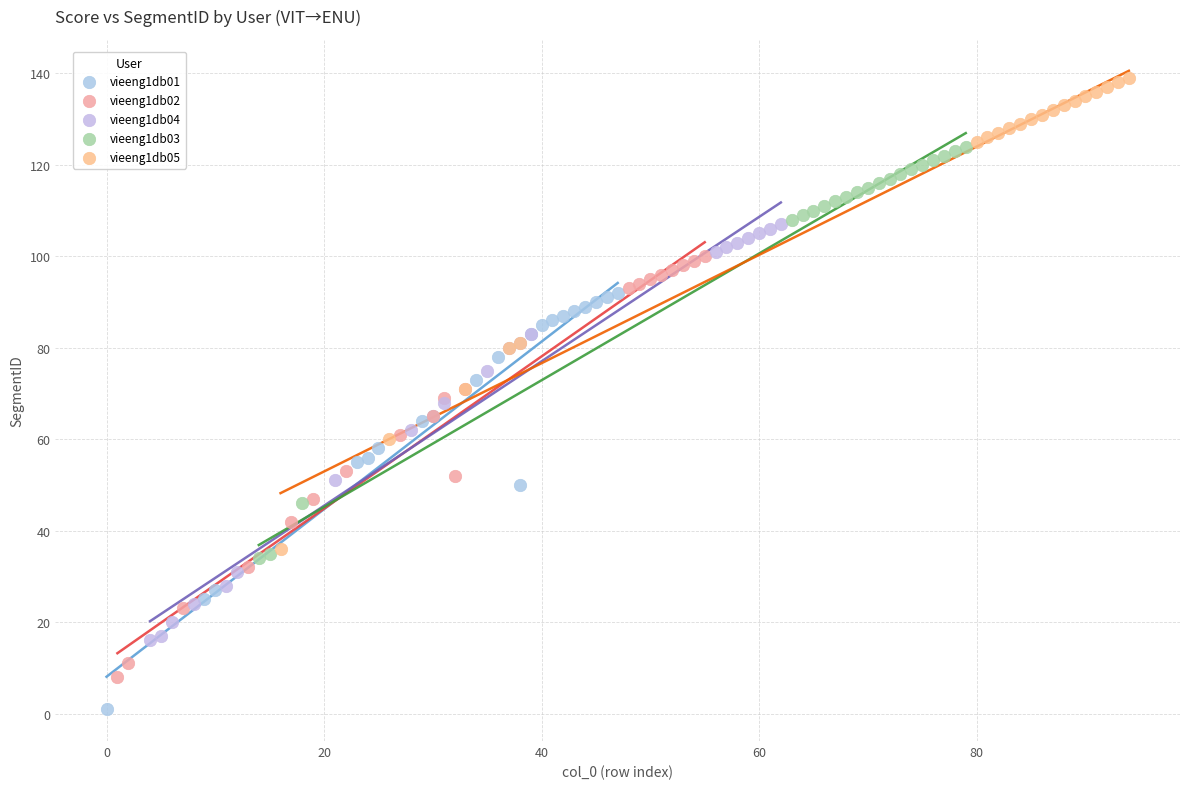

Which series reaches the minimum Y coordinate?

vieeng1db01